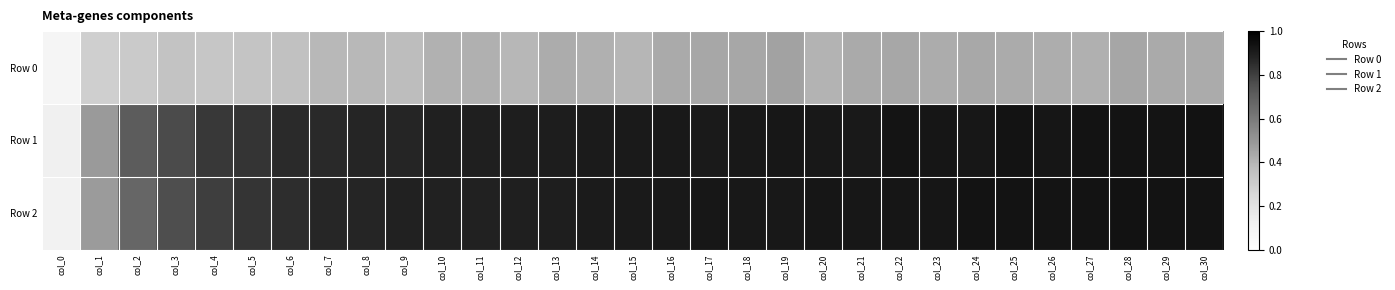

At which category does the chart reach its minimum across all series?

col_0